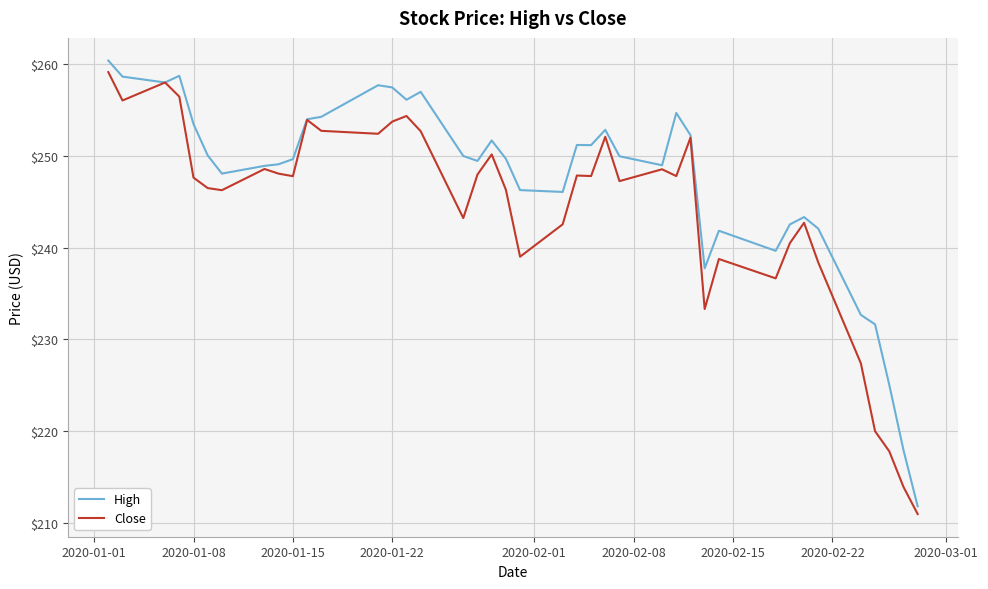

What is the minimum value for Close?

211.0